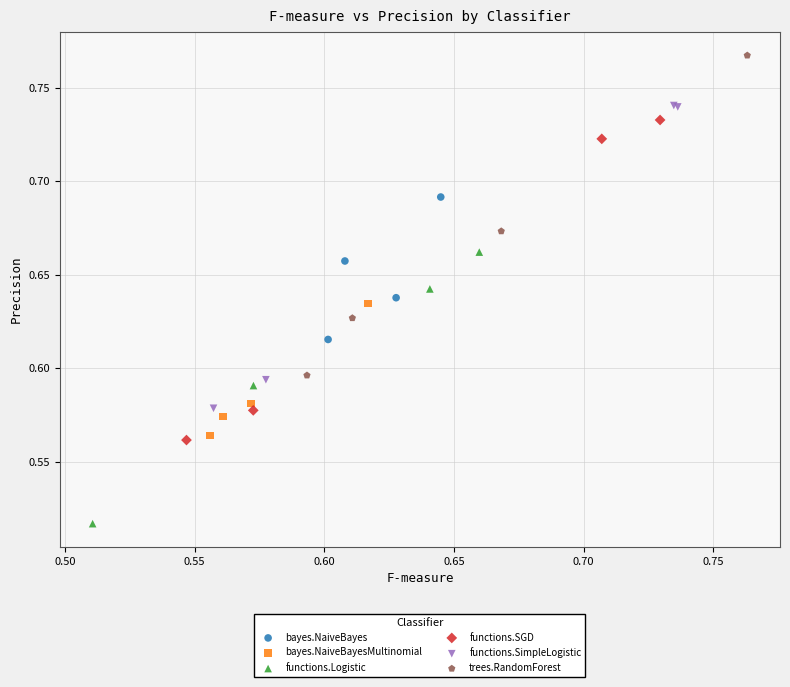

Which series reaches the maximum Y coordinate?

trees.RandomForest